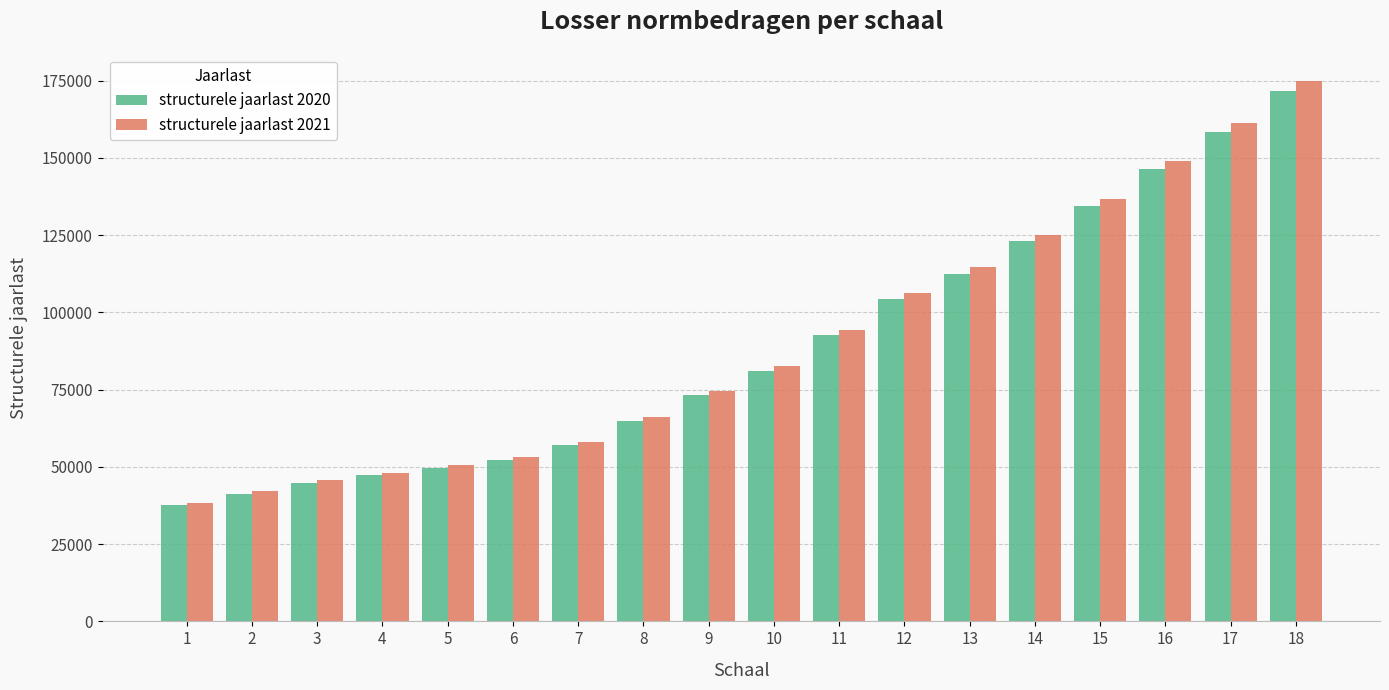

Between 3 and 15, which series saw the biggest shift?

structurele jaarlast 2021